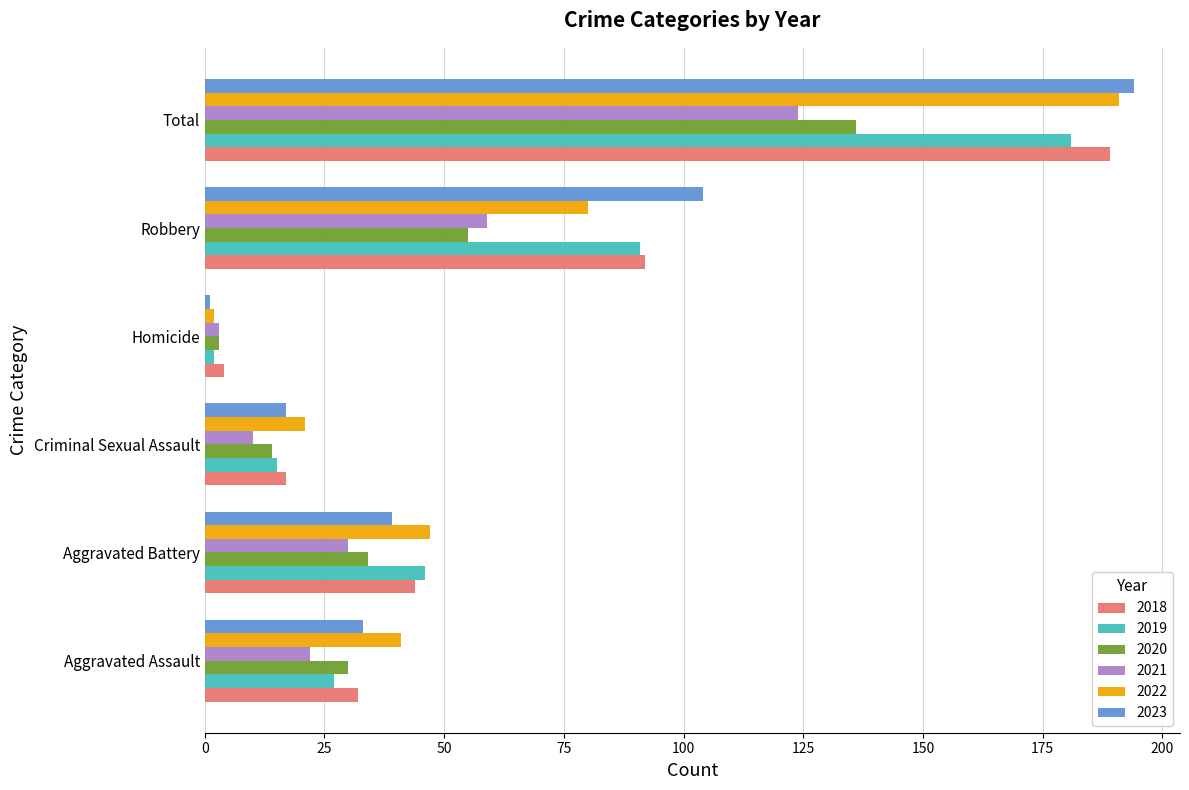

Which label corresponds to the smallest value in the chart?

Homicide